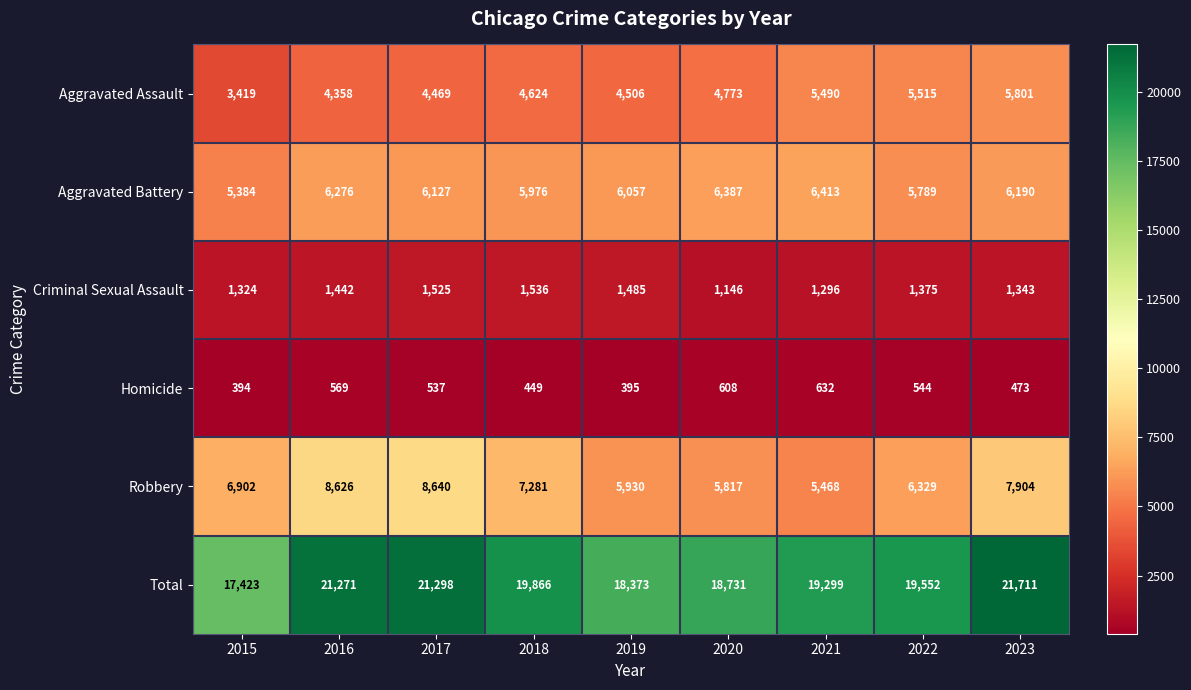

The value of Aggravated Assault at 2021 is 7512. True or false?

False